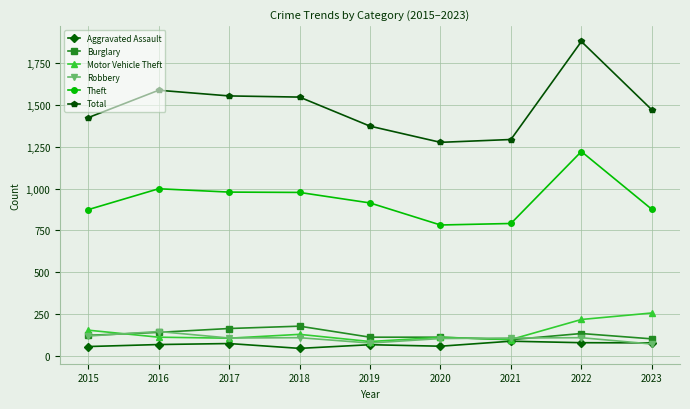

Read the Motor Vehicle Theft value at 2022.

216